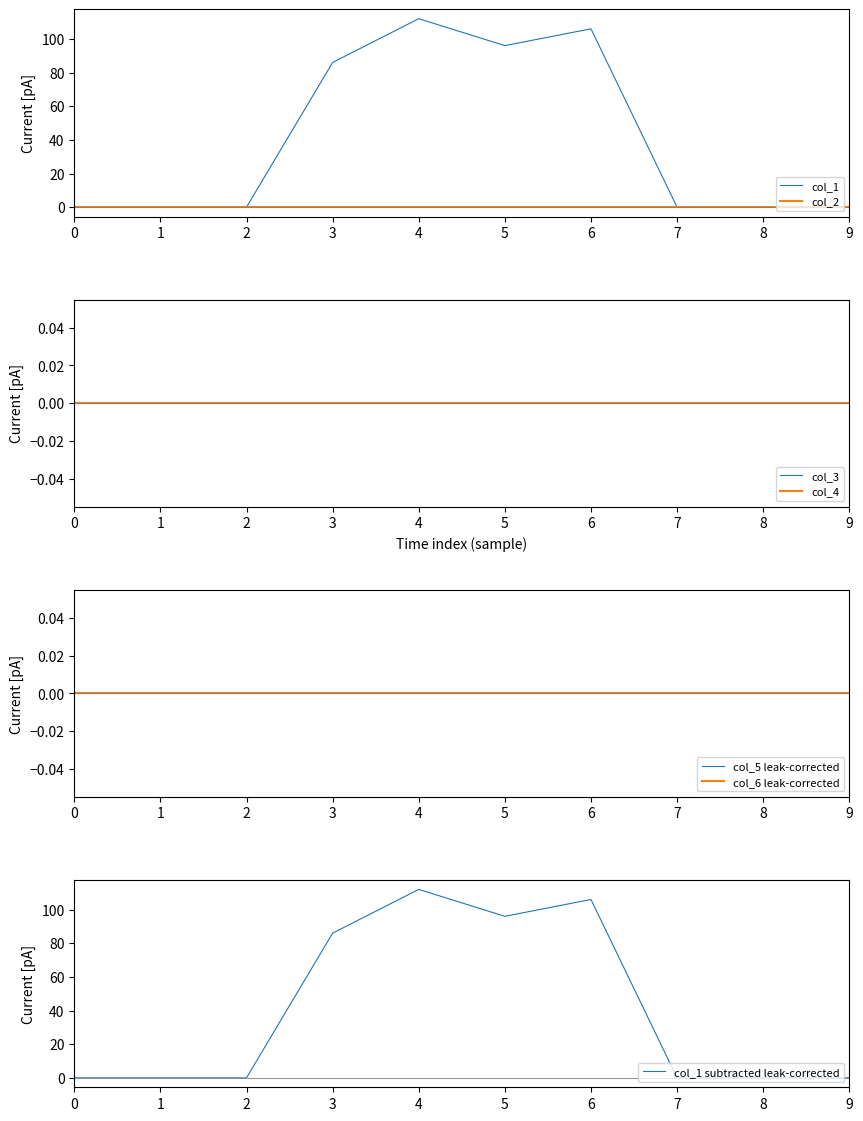

True or false: col_2 and col_1 cross at least once.

False